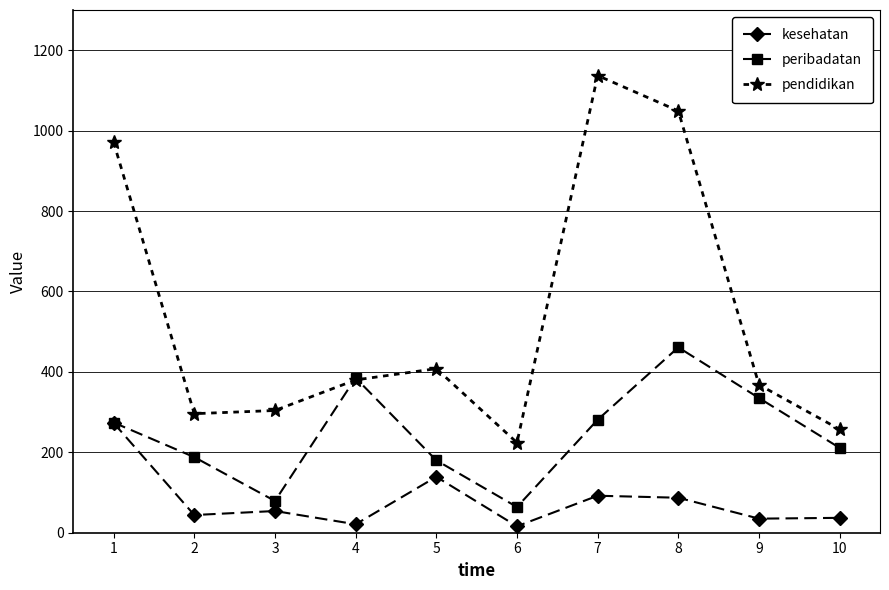

True or false: pendidikan and kesehatan cross at least once.

False